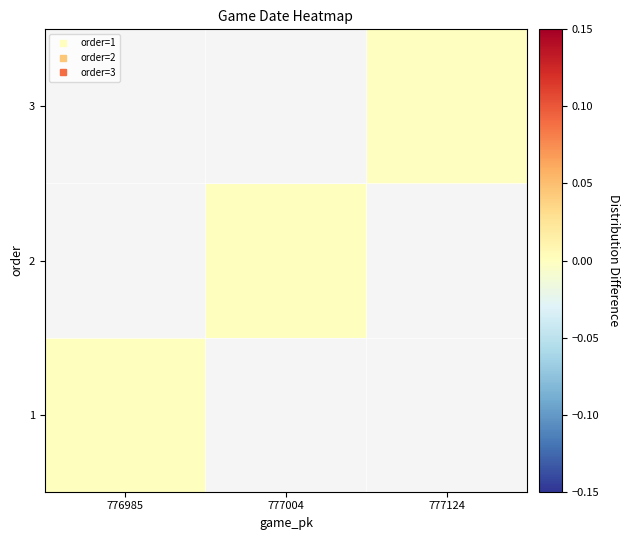

How many categories are shown in the chart?

3